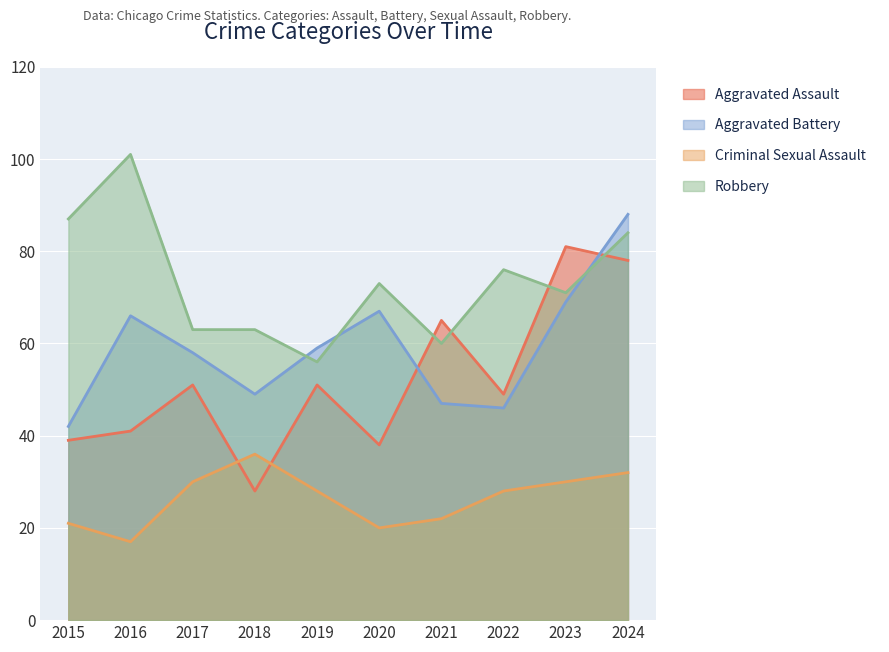

What are all the series names shown in the legend?

Aggravated Assault, Aggravated Battery, Criminal Sexual Assault, Robbery